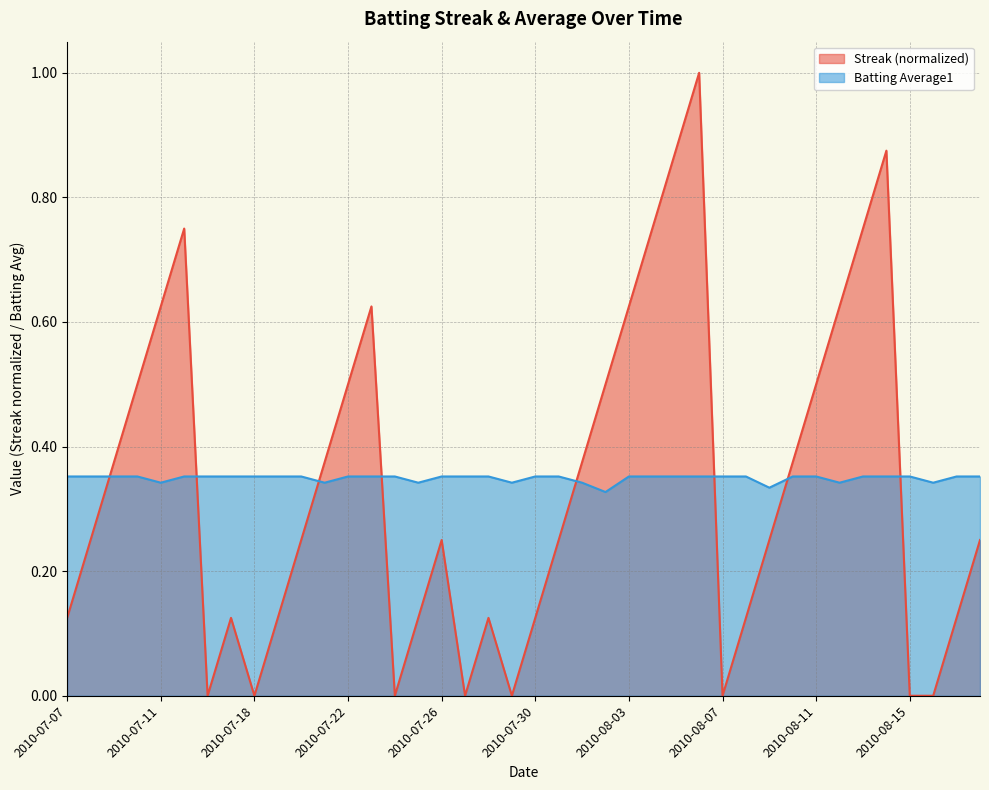

True or false: Batting Average1 has more than 2 points higher than both neighbors.

False